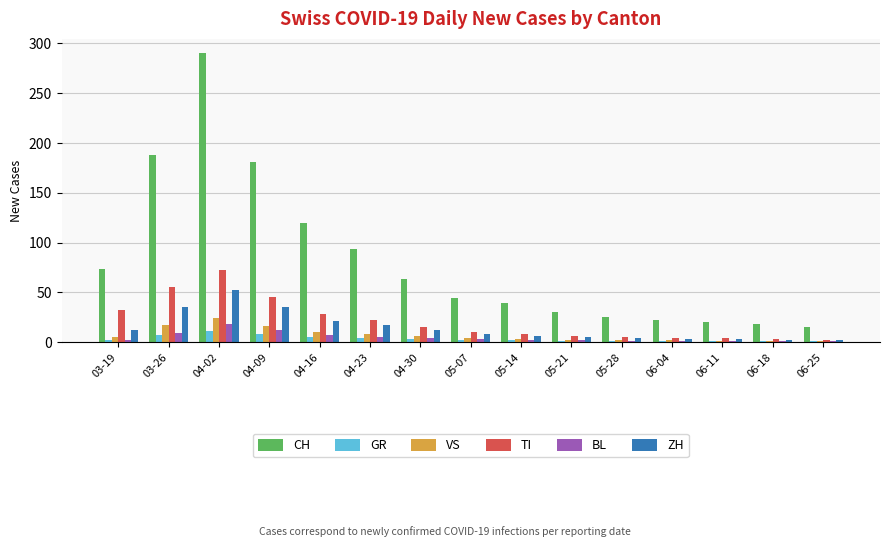

What is the minimum value shown in the chart?

1